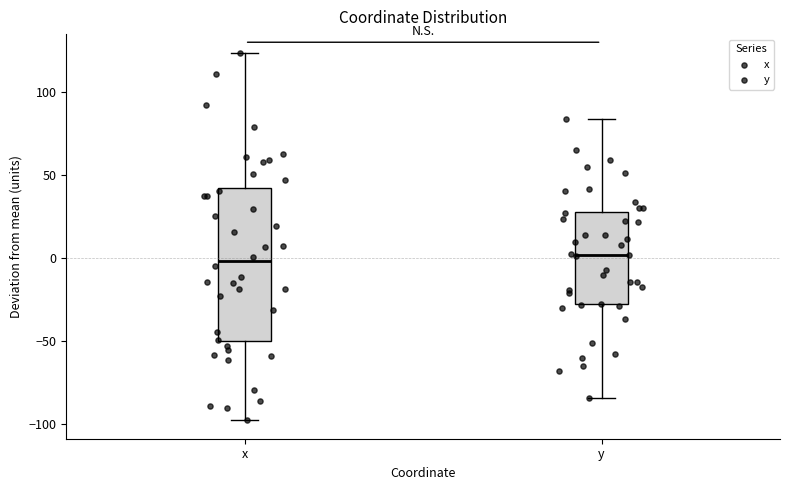

Reading left to right, transcribe this box plot: for each box, give where its median line is, the range the box spans, and where its two whiskers end, as read against the y-axis. The values are not printed on the chart, so give them approximately, as read against the axis.

x: median 0, box -50 to 40, whiskers -100 to 125
y: median 0, box -30 to 30, whiskers -85 to 85